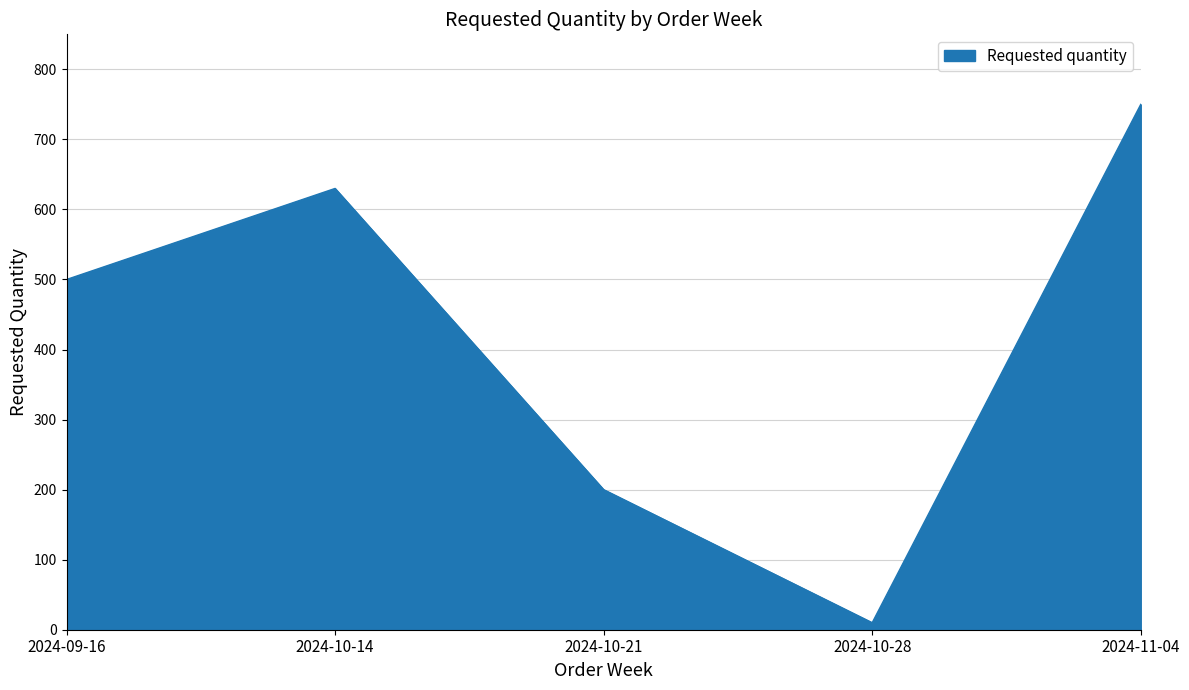

Where is the data nearest to the value 380?

2024-09-16